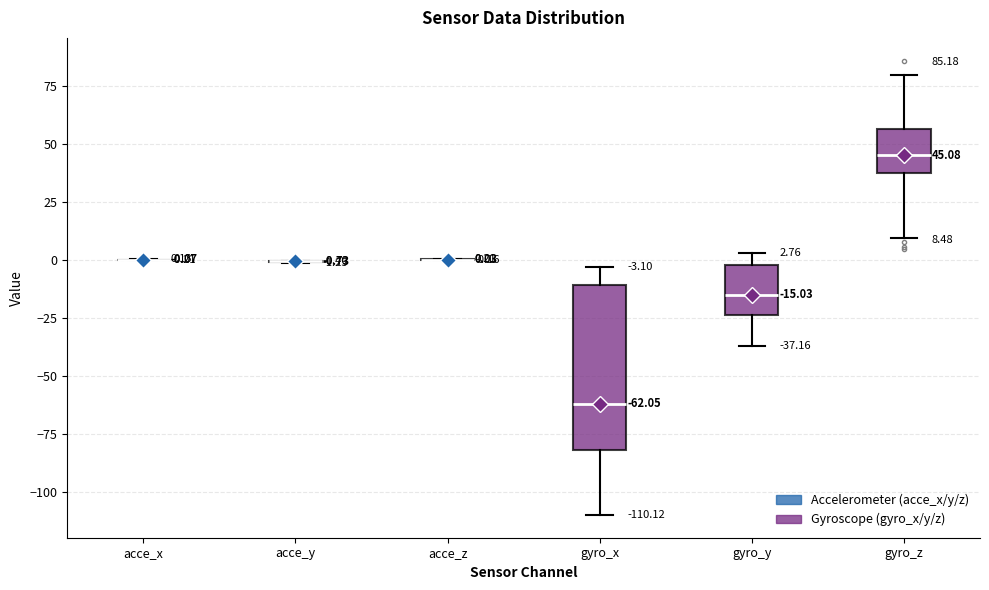

Comparing the boxes themselves (not the whiskers), which one is the tallest?

gyro_x